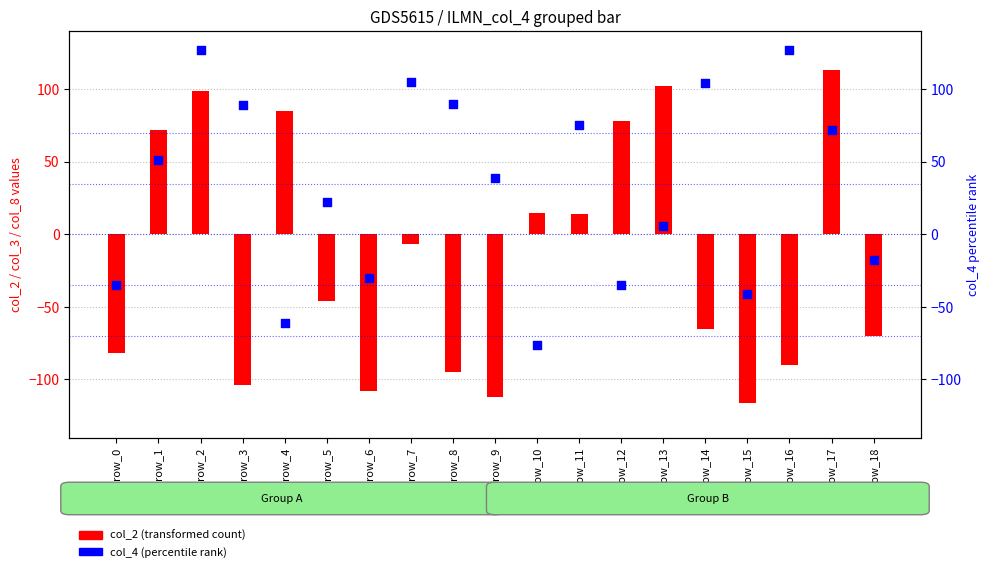

Is the value of col_2 (transformed count) at row_0 greater than the value of col_4 (percentile rank) at row_8?

No